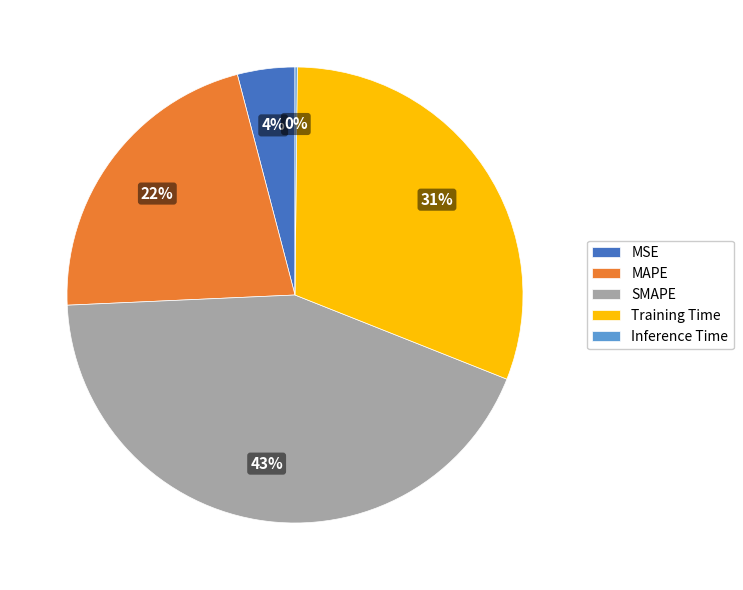

Which category has the biggest portion of the pie?

SMAPE